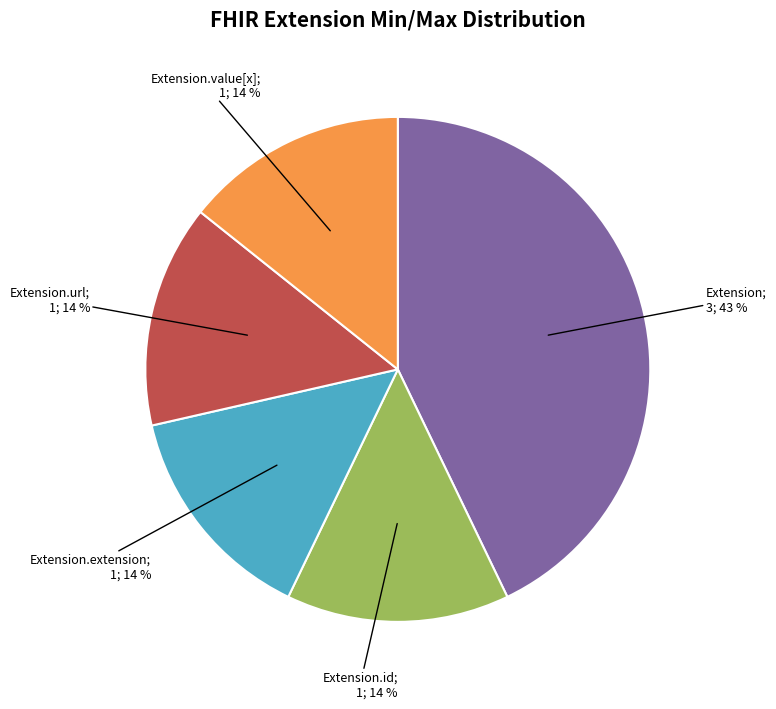

To the nearest percent, what is the average slice percentage?

20%